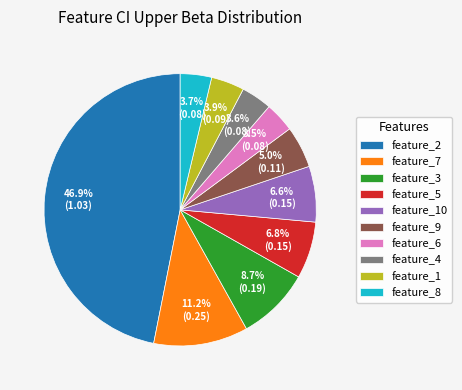

True or false: feature_8 accounts for 4% of the total.

True